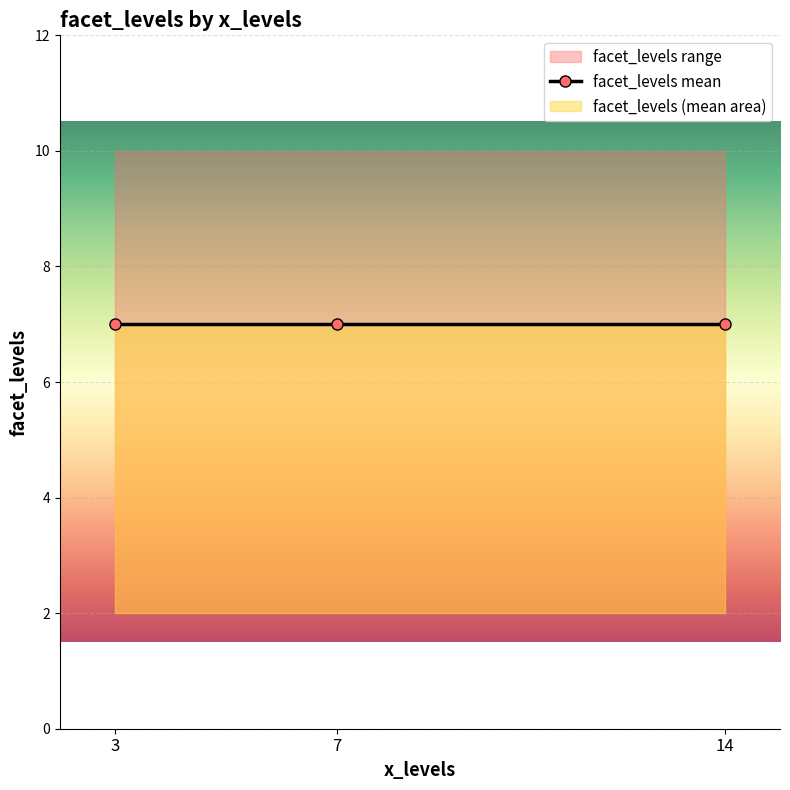

Reading right to left, transcribe all the data shown in this chart.

7=9	7=10	14=9	3=10	14=10	7=2	3=9	3=2	14=2